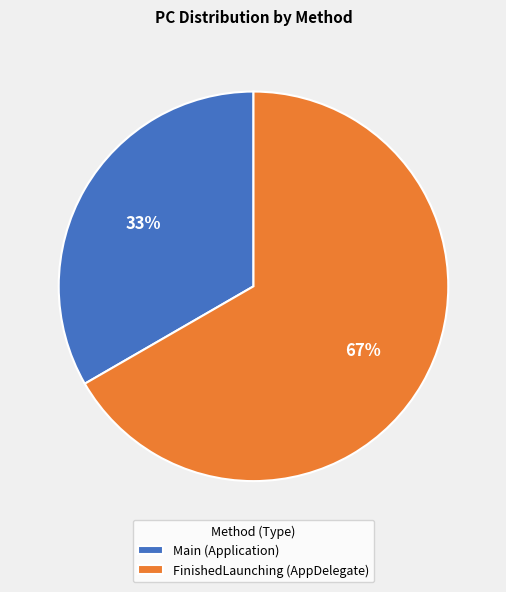

Which category has the biggest portion of the pie?

FinishedLaunching (AppDelegate)